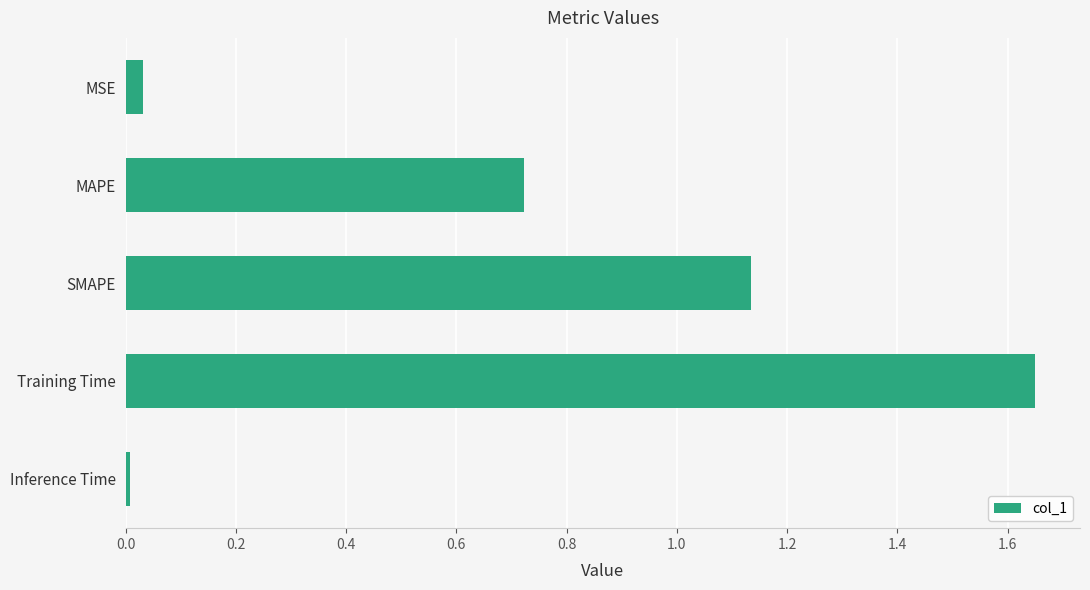

The value at MSE is 0.0. True or false?

True